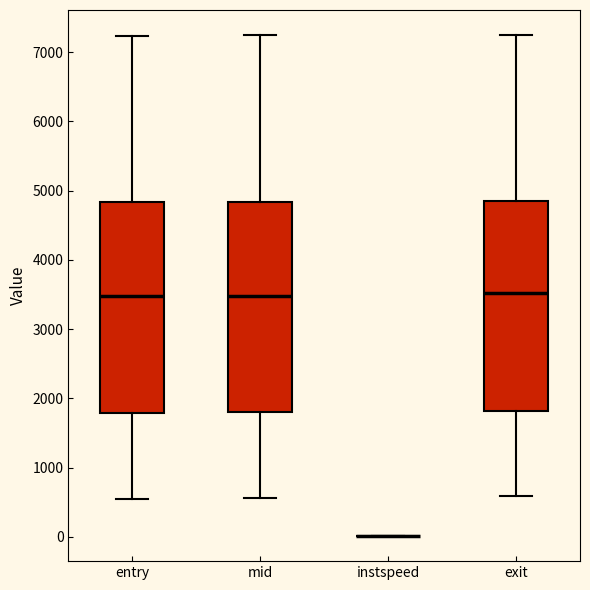

Reading left to right, transcribe this box plot: for each box, give where its median line is, the range the box spans, and where its two whiskers end, as read against the y-axis. The values are not printed on the chart, so give them approximately, as read against the axis.

entry: median 3500, box 1800 to 4800, whiskers 500 to 7200
mid: median 3500, box 1800 to 4800, whiskers 600 to 7200
instspeed: box collapsed to a line at 0, whiskers 0 to 0
exit: median 3500, box 1800 to 4800, whiskers 600 to 7200